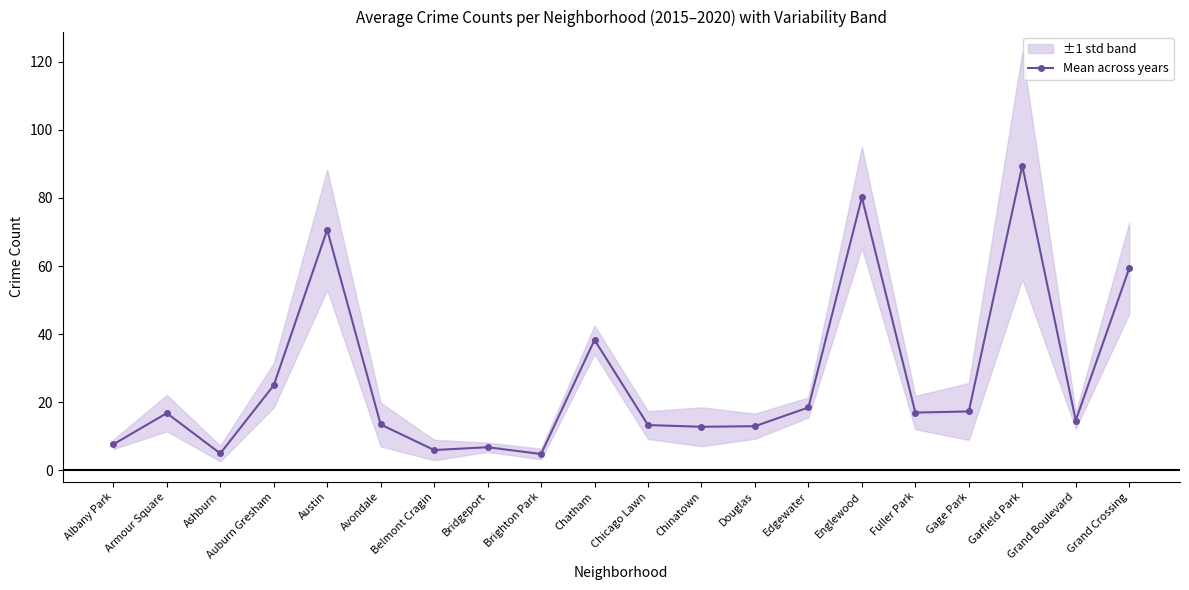

Rank the categories by value from lowest to highest.

Brighton Park, Ashburn, Belmont Cragin, Bridgeport, Albany Park, Chinatown, Douglas, Chicago Lawn, Avondale, Grand Boulevard, Armour Square, Fuller Park, Gage Park, Edgewater, Auburn Gresham, Chatham, Grand Crossing, Austin, Englewood, Garfield Park